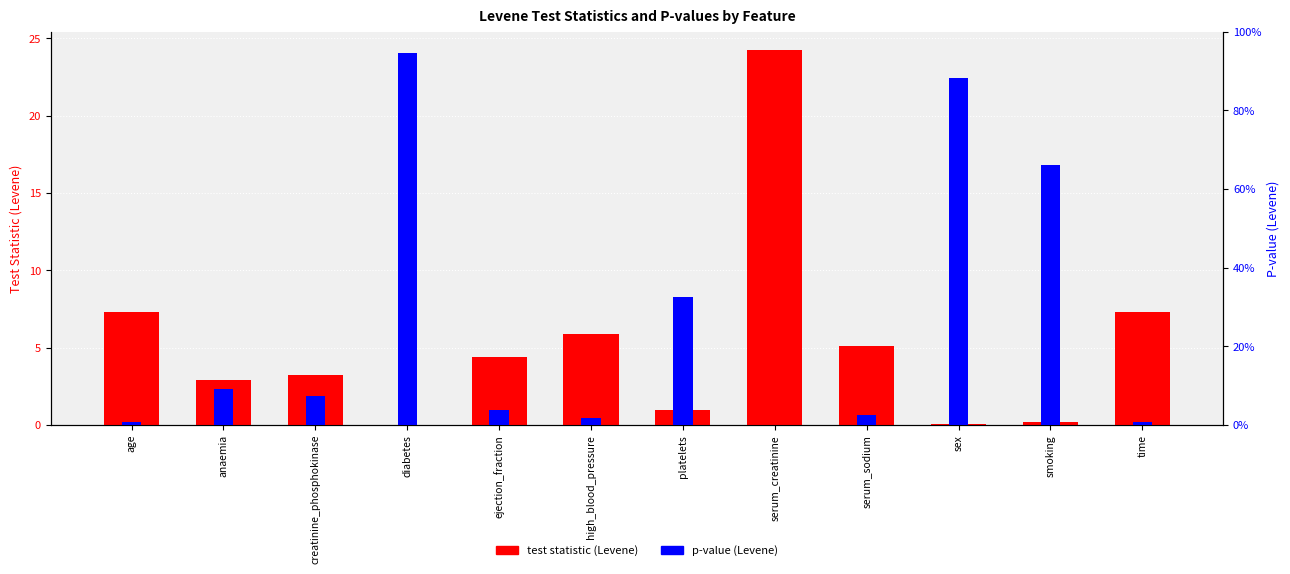

Reading left to right, transcribe all the data shown in this chart.

test statistic (Levene): 7.3	2.9	3.2	0.0	4.4	5.9	1.0	24.2	5.1	0.0	0.2	7.3
p-value (Levene): 0.0	0.1	0.1	0.9	0.0	0.0	0.3	0.0	0.0	0.9	0.7	0.0